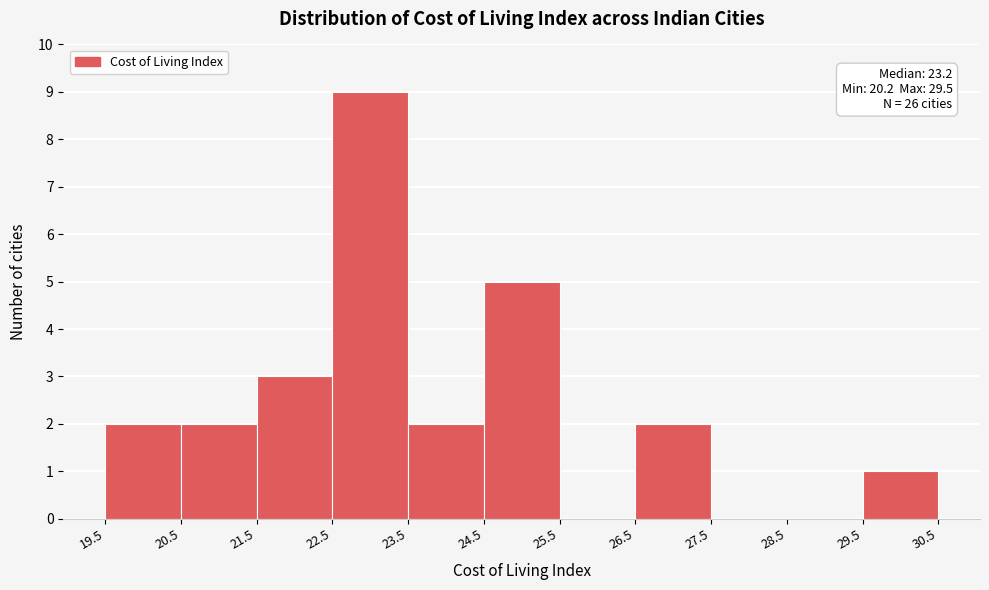

Over which range of the x-axis is the bar tallest?

22.5 to 23.5